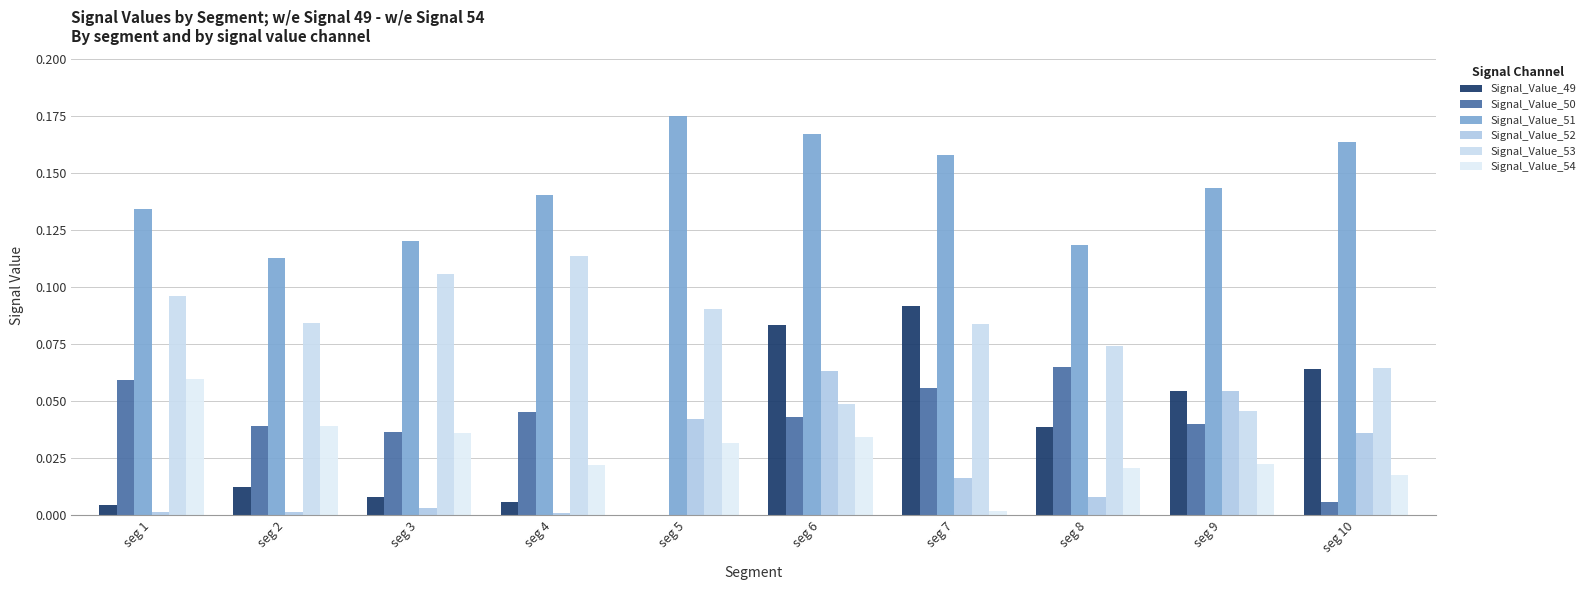

How many groups of bars are there?

10